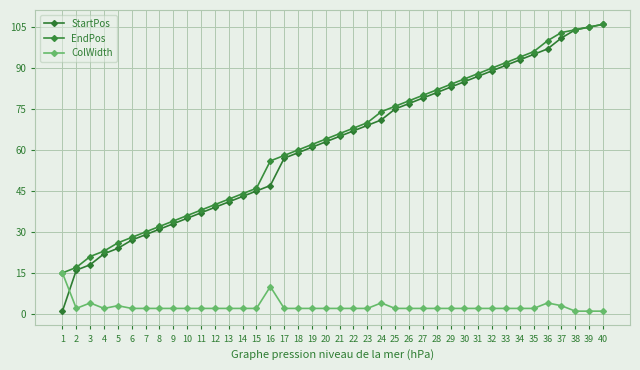

Which series has the widest spread of values?

StartPos